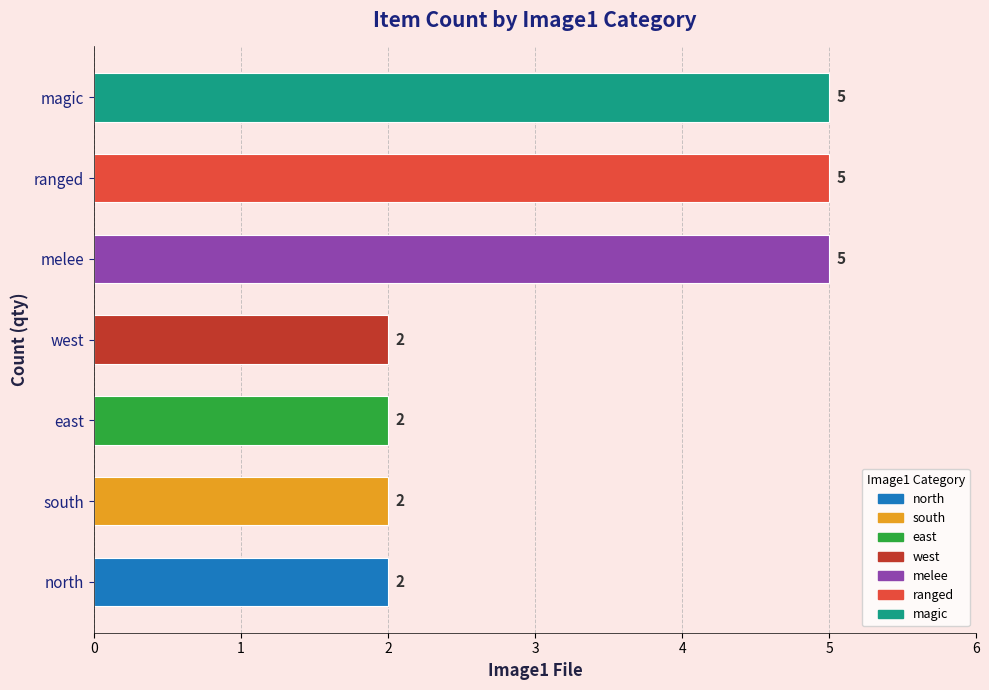

Reading top to bottom, what are all the values shown in this chart?

5	5	5	2	2	2	2